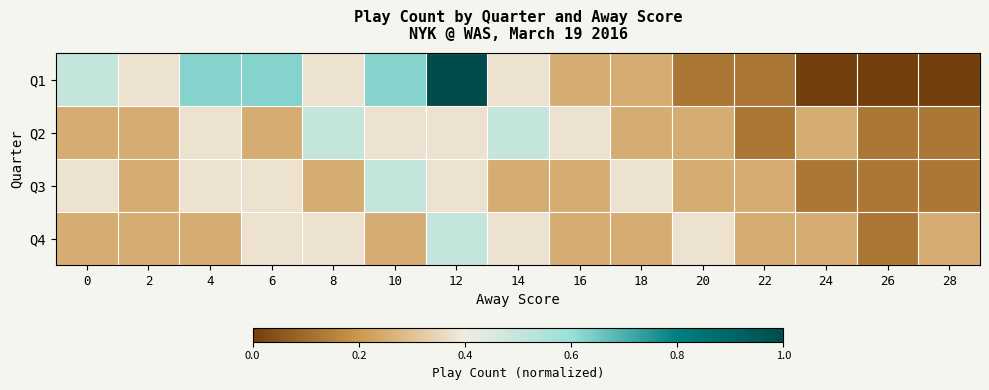

Rank the series by their maximum value, from lowest to highest.

Q2, Q3, Q4, Q1